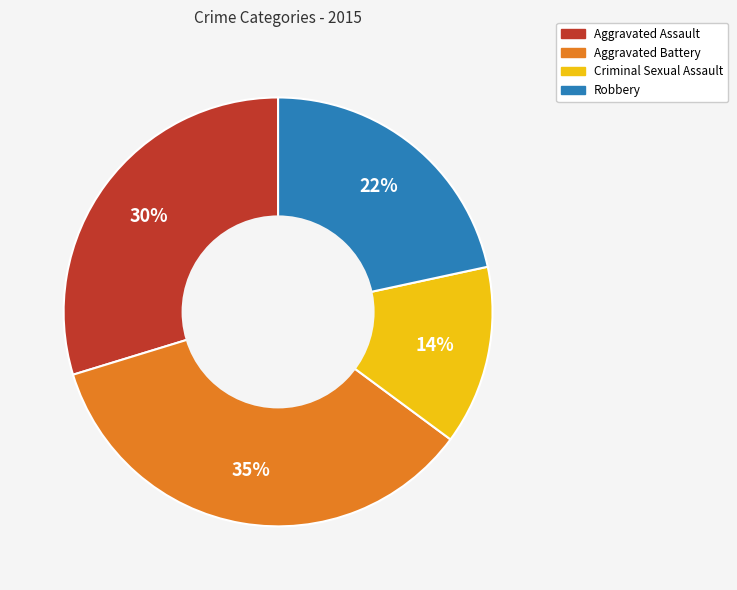

Is the sum of Aggravated Battery and Robbery greater than half?

Yes